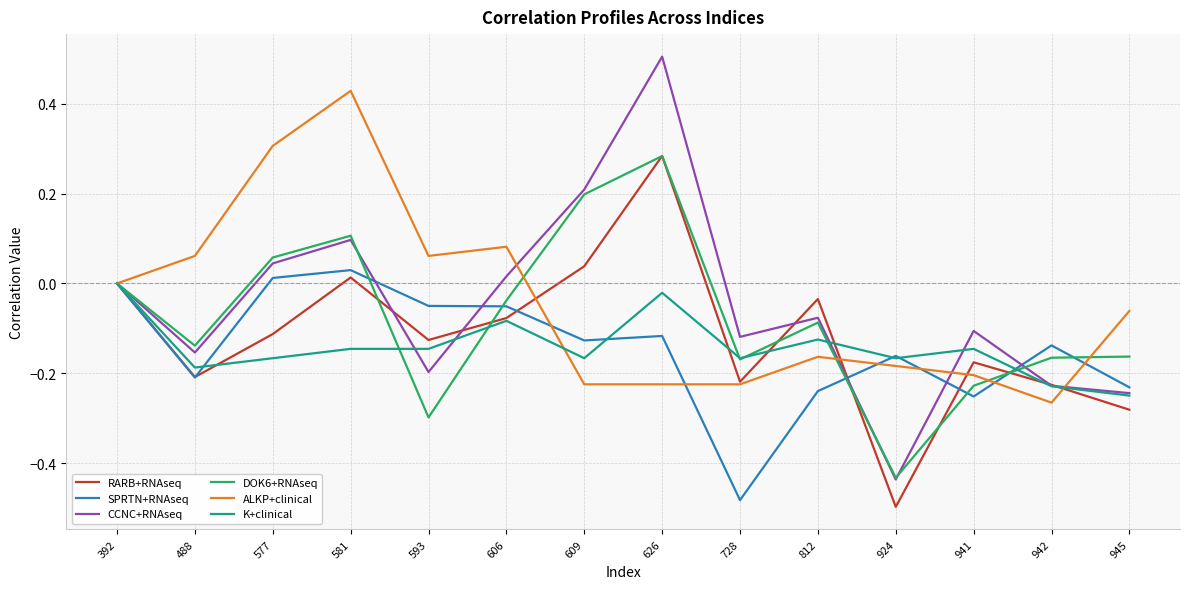

What is the sum of the SPRTN+RNAseq values at 728 and 488?

-0.7